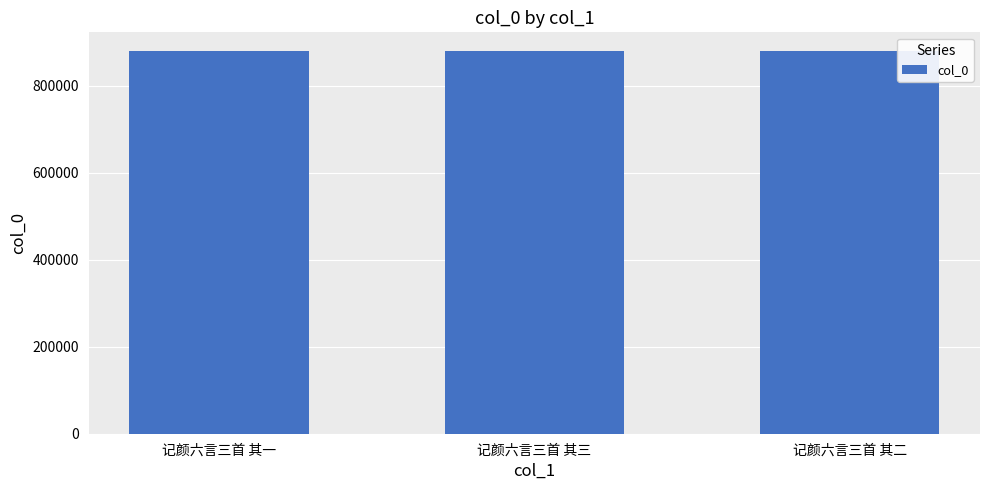

What is the value of the 2nd bar from the left?

878725